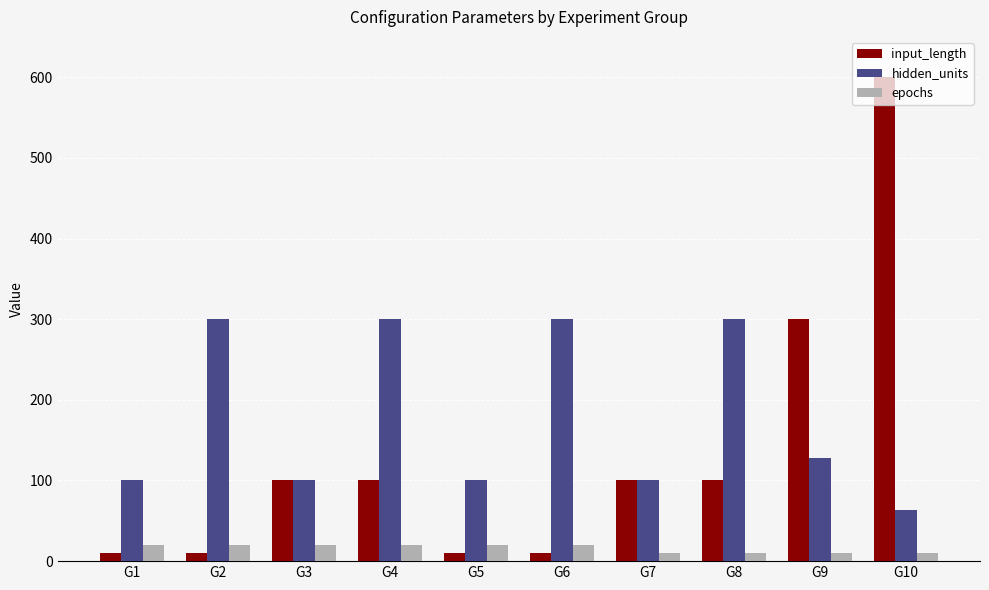

At which category is the sum across all series the highest?

G10